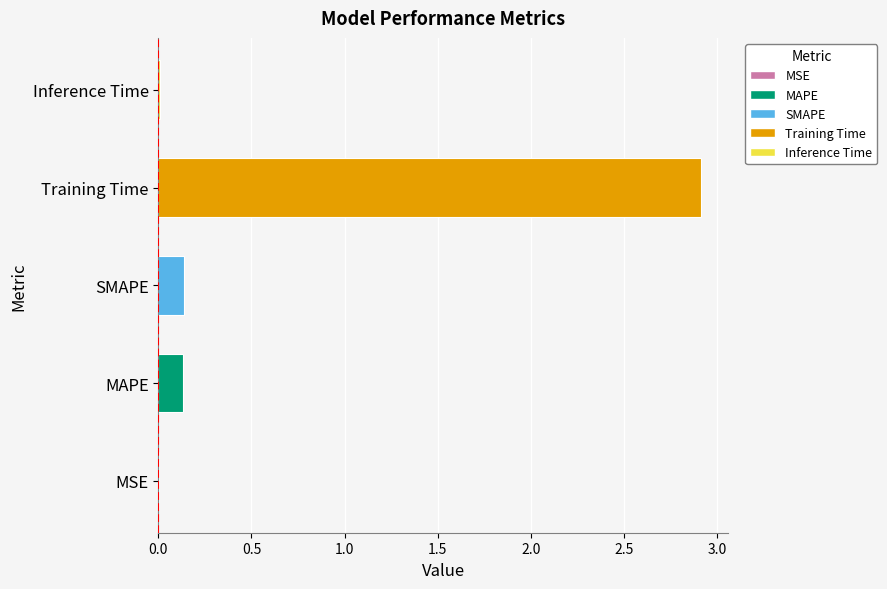

The value at Training Time is 3.8. True or false?

False